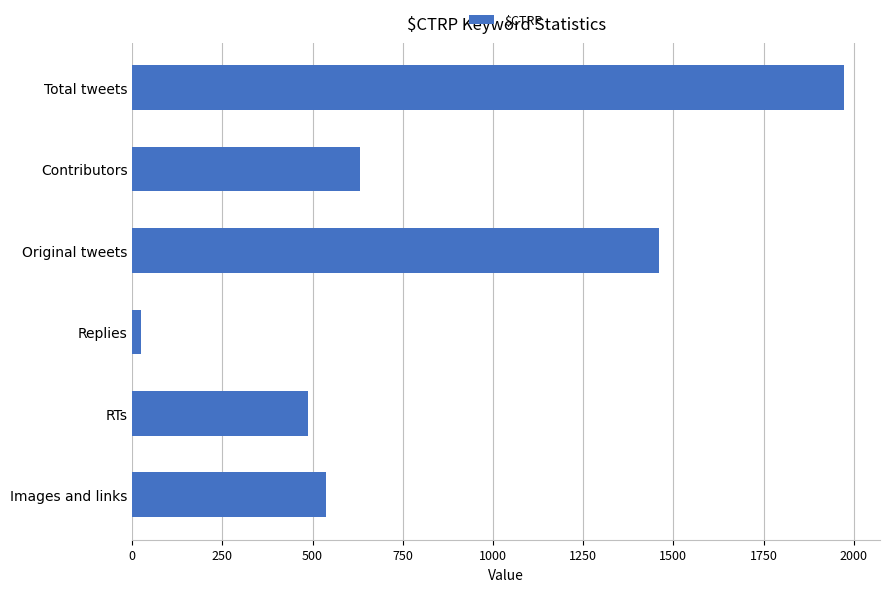

What is the sum of all values?

5114